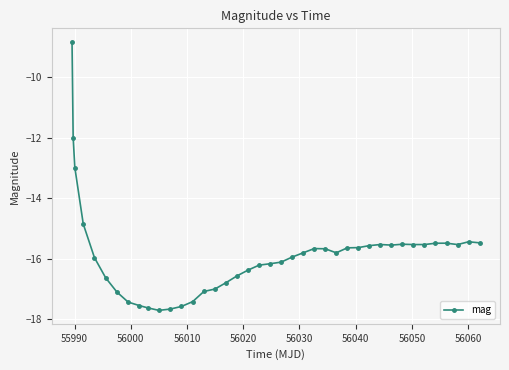

What is the value of the 22nd point from the left?

-16.1